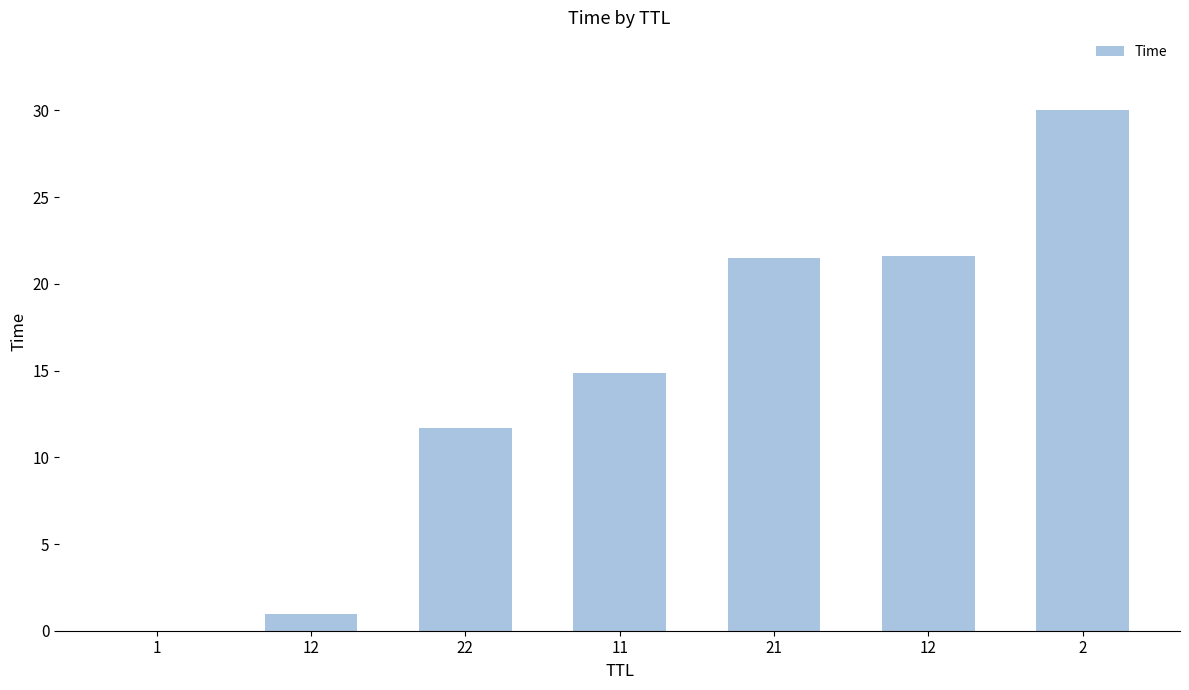

What is the change in value from 22 to 21?

+9.8